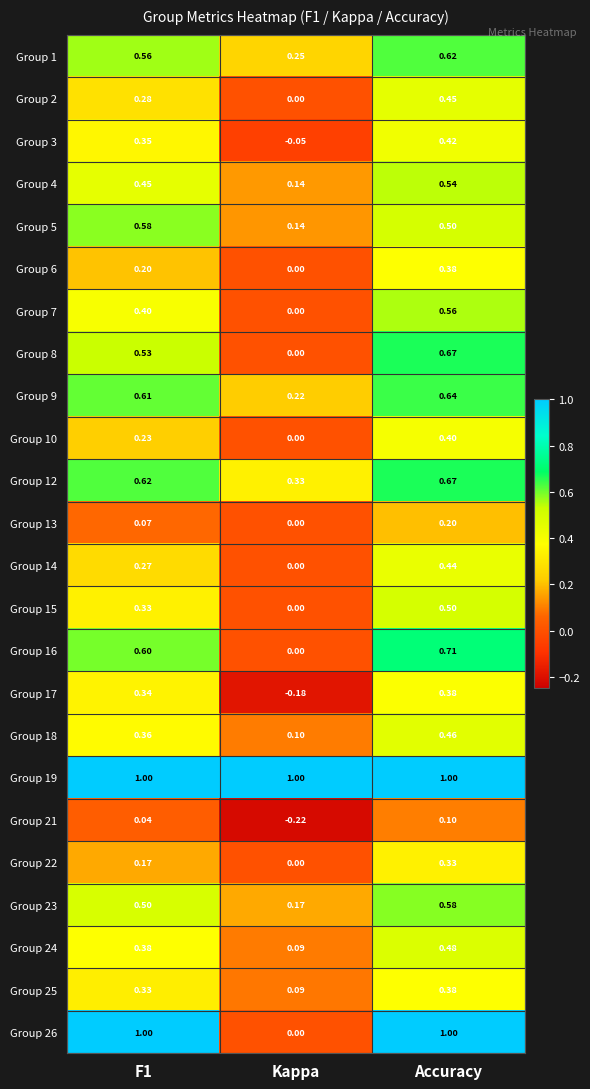

At which label is Group 24 closest to 0?

Kappa